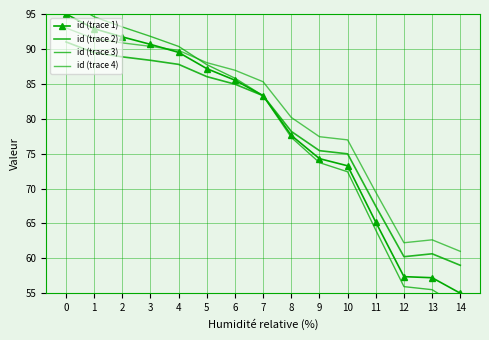

Where is the first local minimum for id (trace 2)?

12